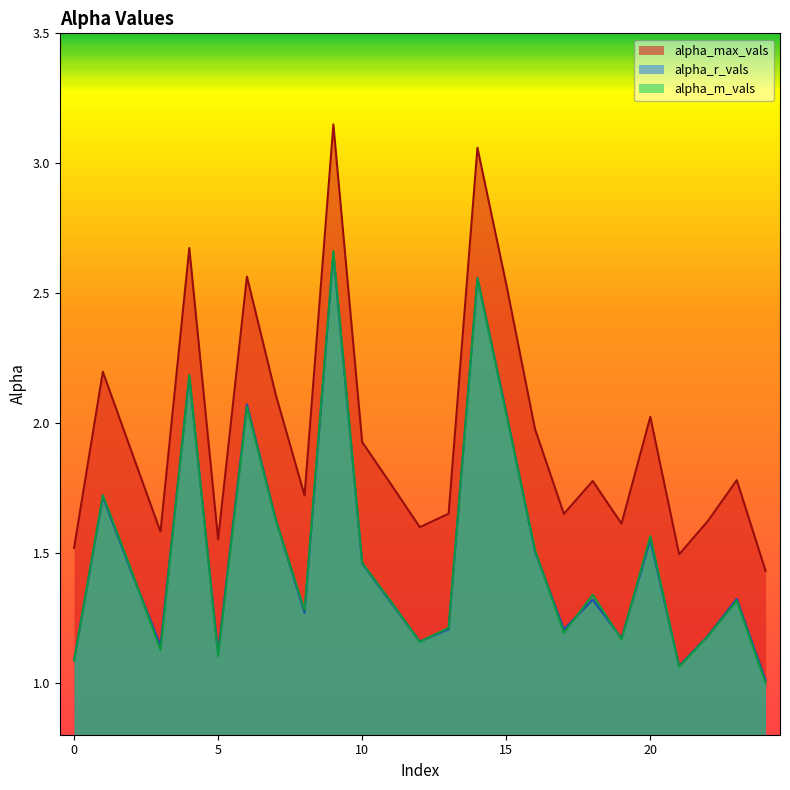

True or false: alpha_max_vals and alpha_r_vals intersect in this chart.

False